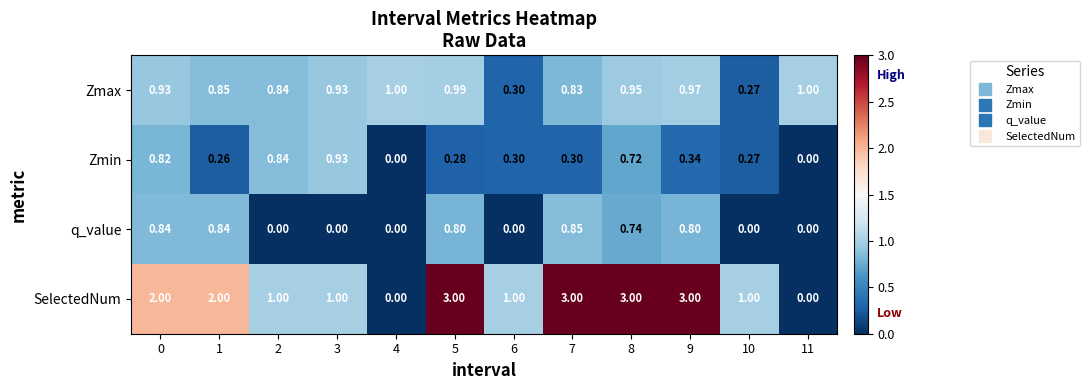

Between 2 and 7, which series saw the biggest shift?

SelectedNum